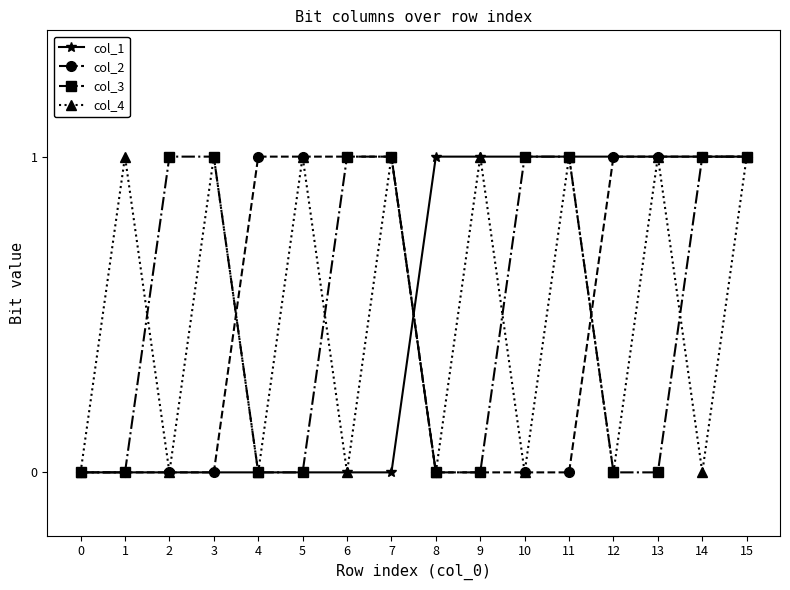

Reading right to left, what are all the values shown in this chart?

col_1: 15=1	14=1	13=1	12=1	11=1	10=1	9=1	8=1	7=0	6=0	5=0	4=0	3=0	2=0	1=0	0=0
col_2: 15=1	14=1	13=1	12=1	11=0	10=0	9=0	8=0	7=1	6=1	5=1	4=1	3=0	2=0	1=0	0=0
col_3: 15=1	14=1	13=0	12=0	11=1	10=1	9=0	8=0	7=1	6=1	5=0	4=0	3=1	2=1	1=0	0=0
col_4: 15=1	14=0	13=1	12=0	11=1	10=0	9=1	8=0	7=1	6=0	5=1	4=0	3=1	2=0	1=1	0=0